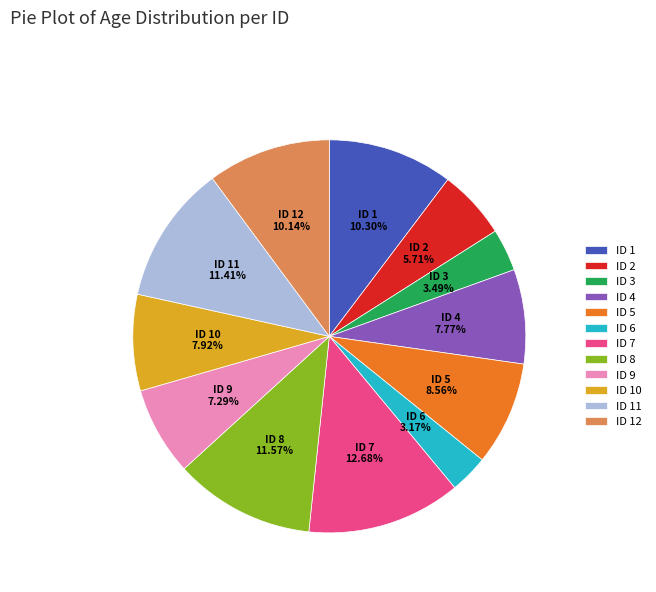

To the nearest percent, what is the combined percentage of ID 11 and ID 3?

15%